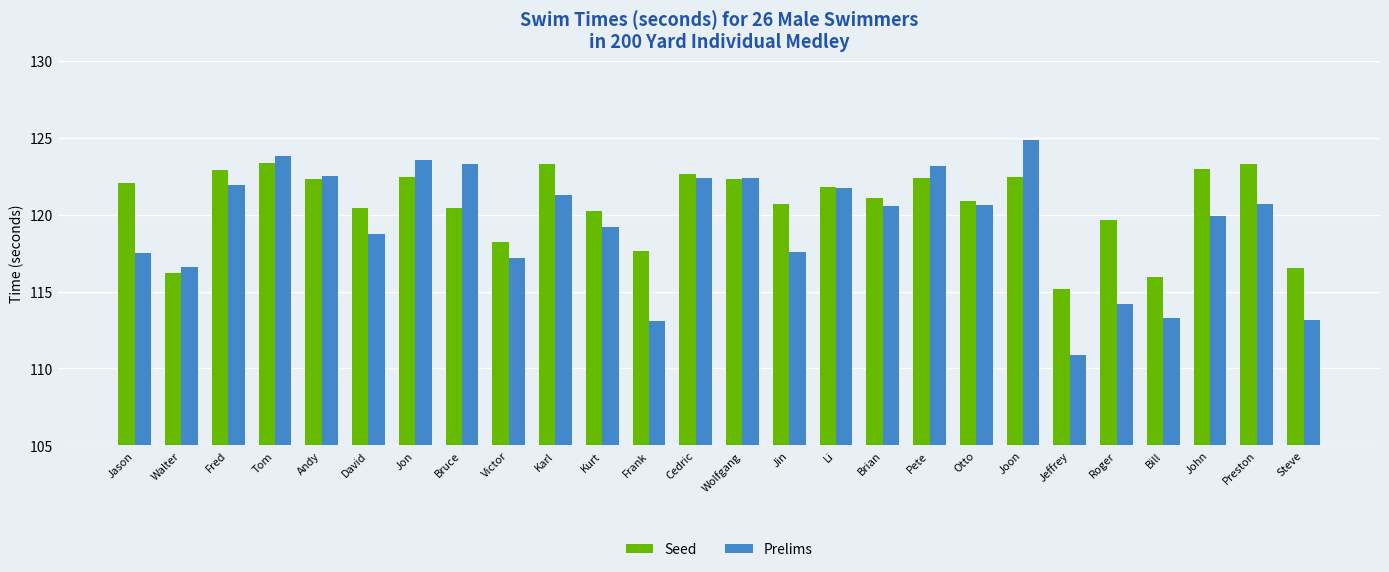

What is the label of the 10th bar from the left?

Karl